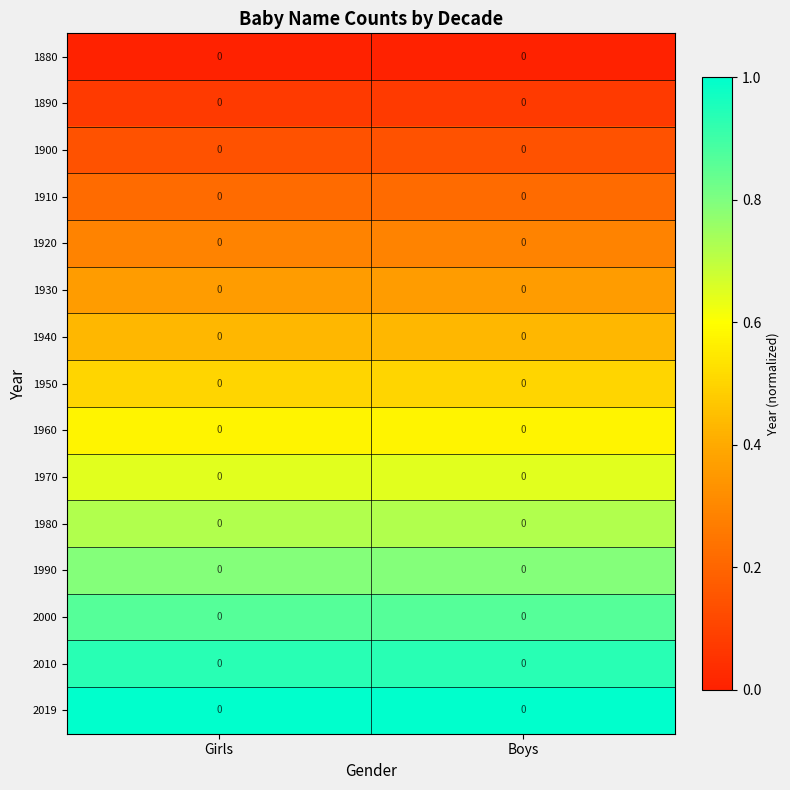

List the labels in order of 1920 value, largest first.

Girls, Boys